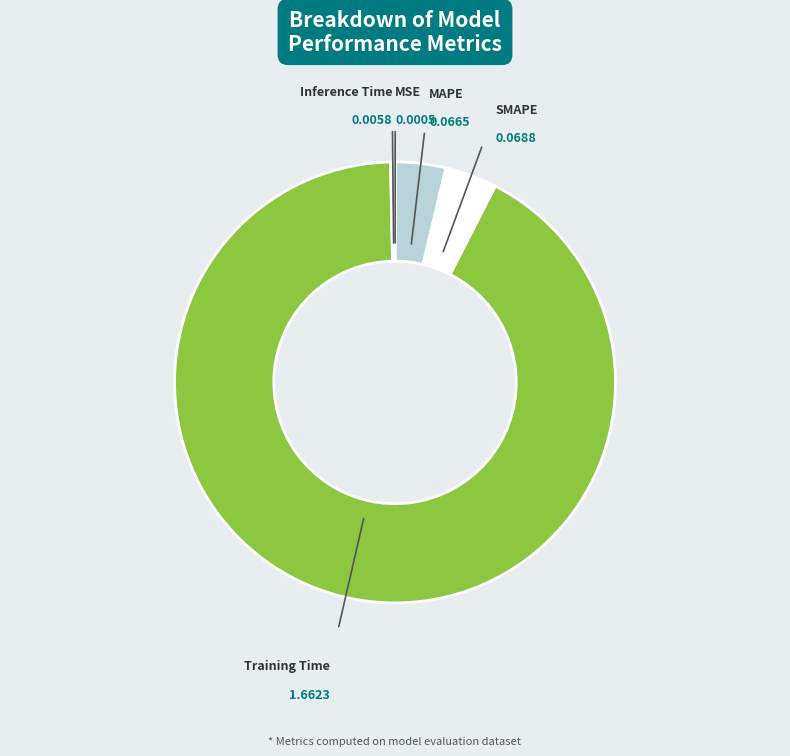

Which slice is the largest?

Training Time